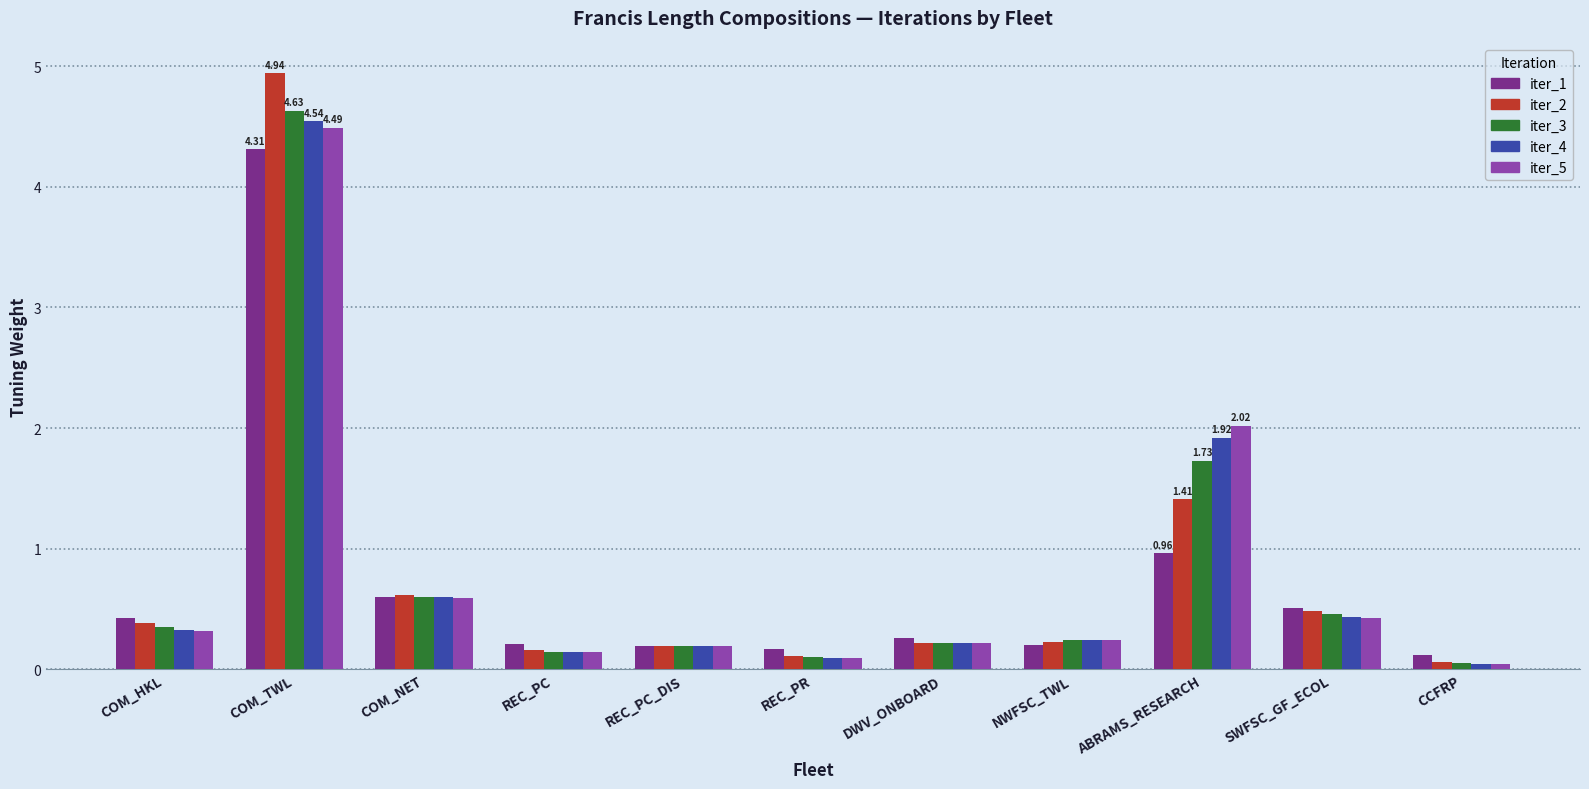

What is the minimum value for iter_1?

0.1